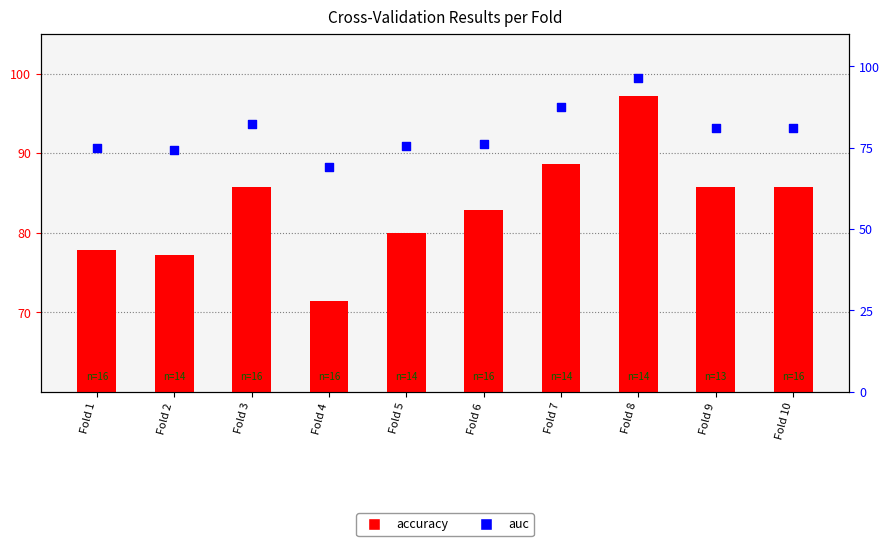

Which series contains the highest Y value?

accuracy